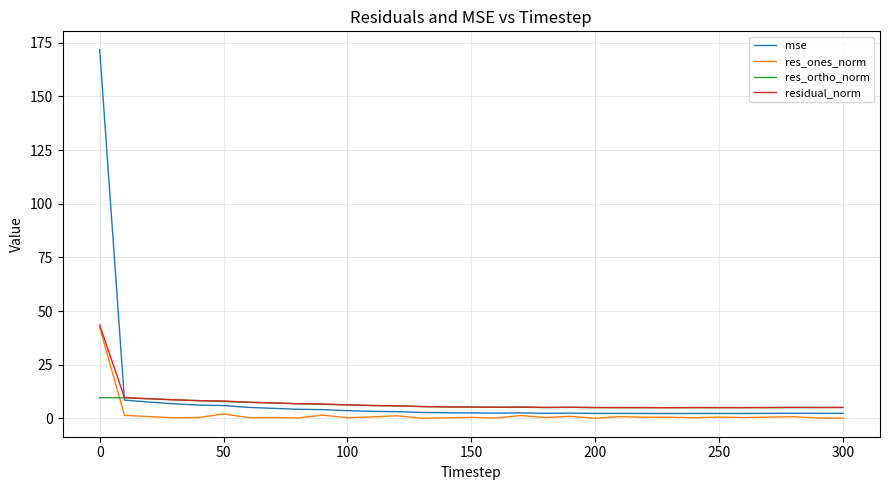

What is the average value of the residual_norm series?

7.3